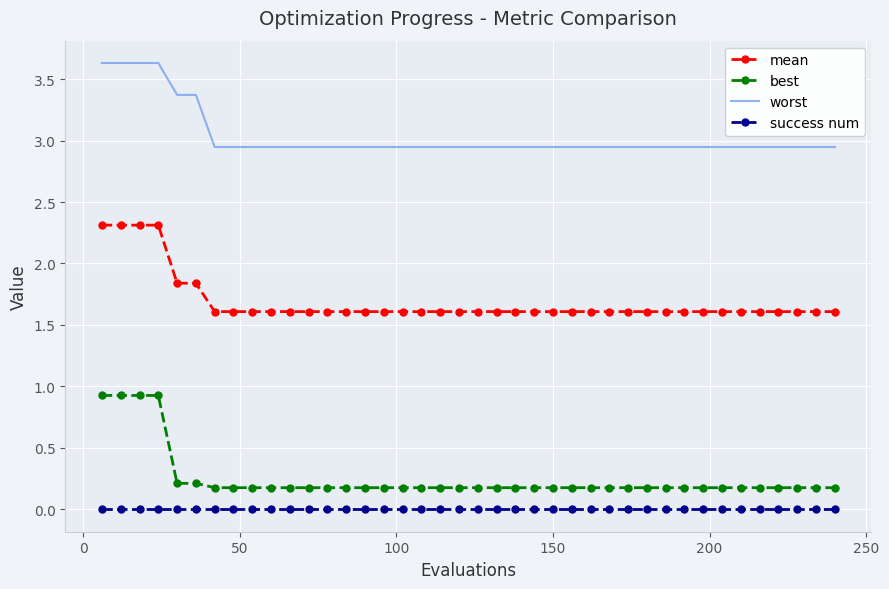

Which series has the widest spread of values?

best